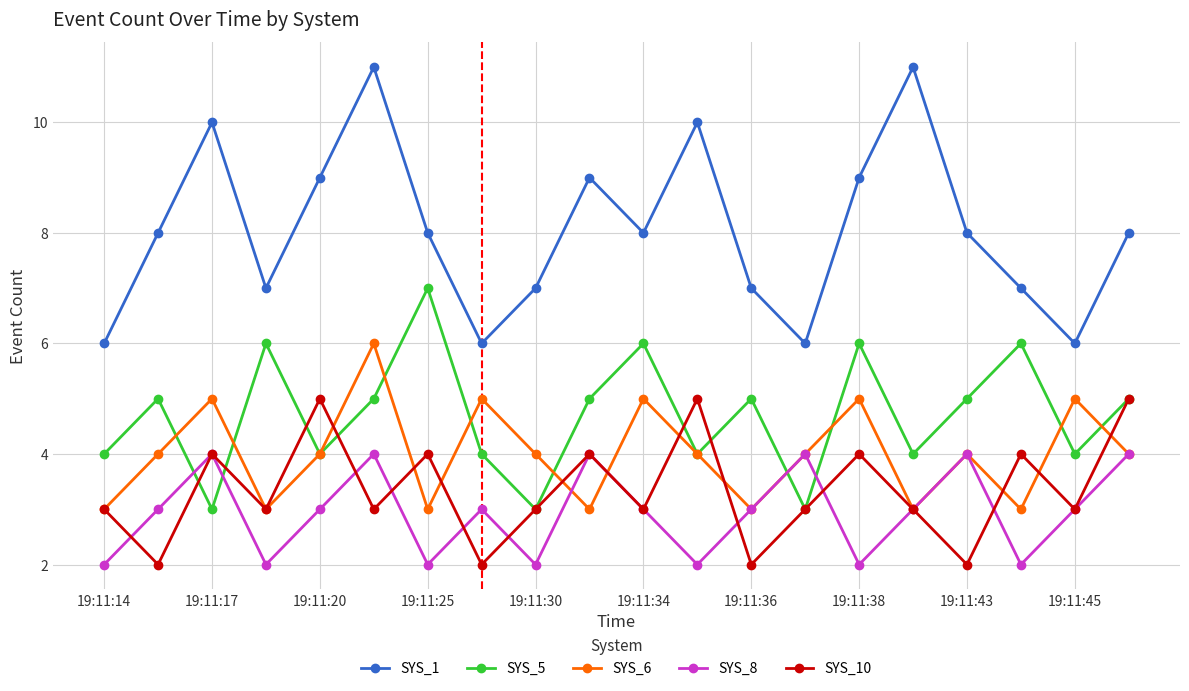

Which series has the largest total across all categories?

SYS_1